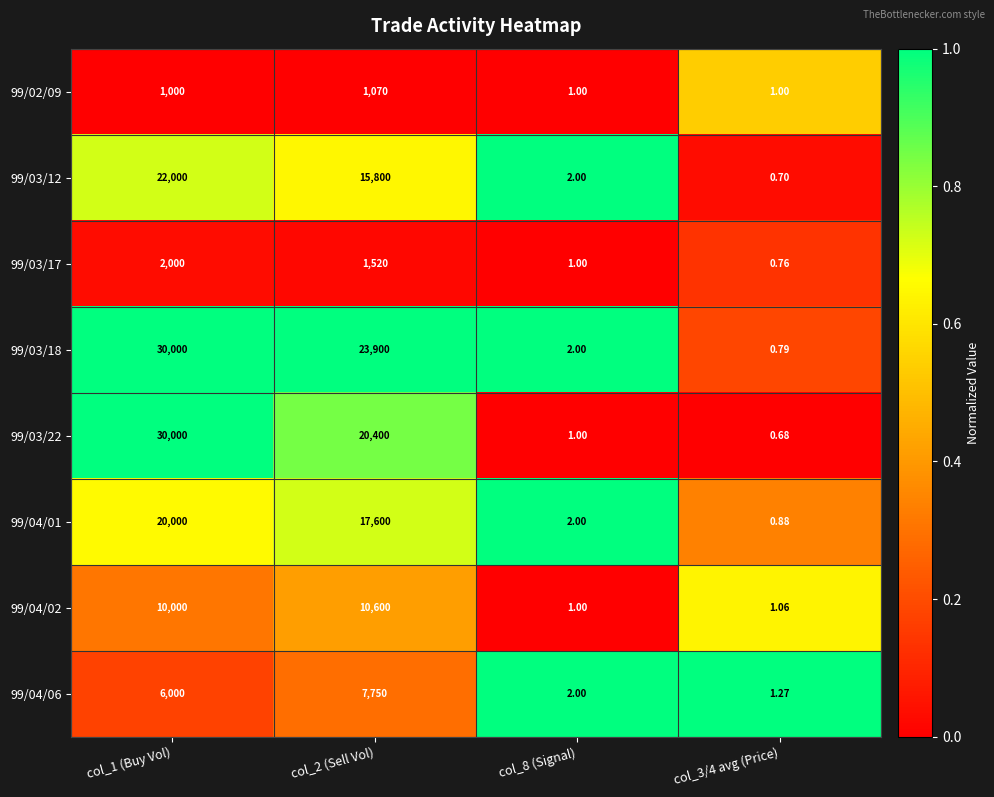

Which label corresponds to the largest value in the chart?

col_1 (Buy Vol)